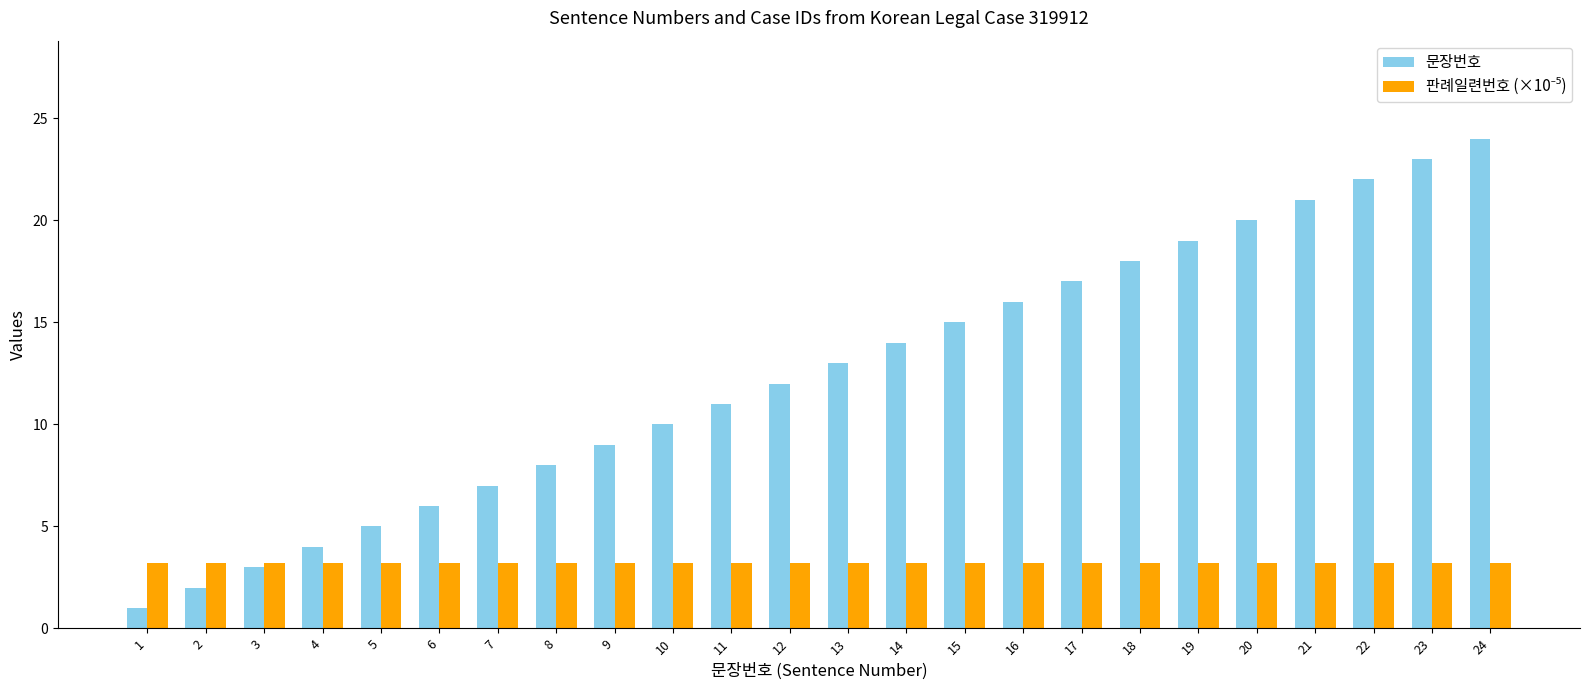

The 문장번호 series shows 3.2 at 2. True or false?

False